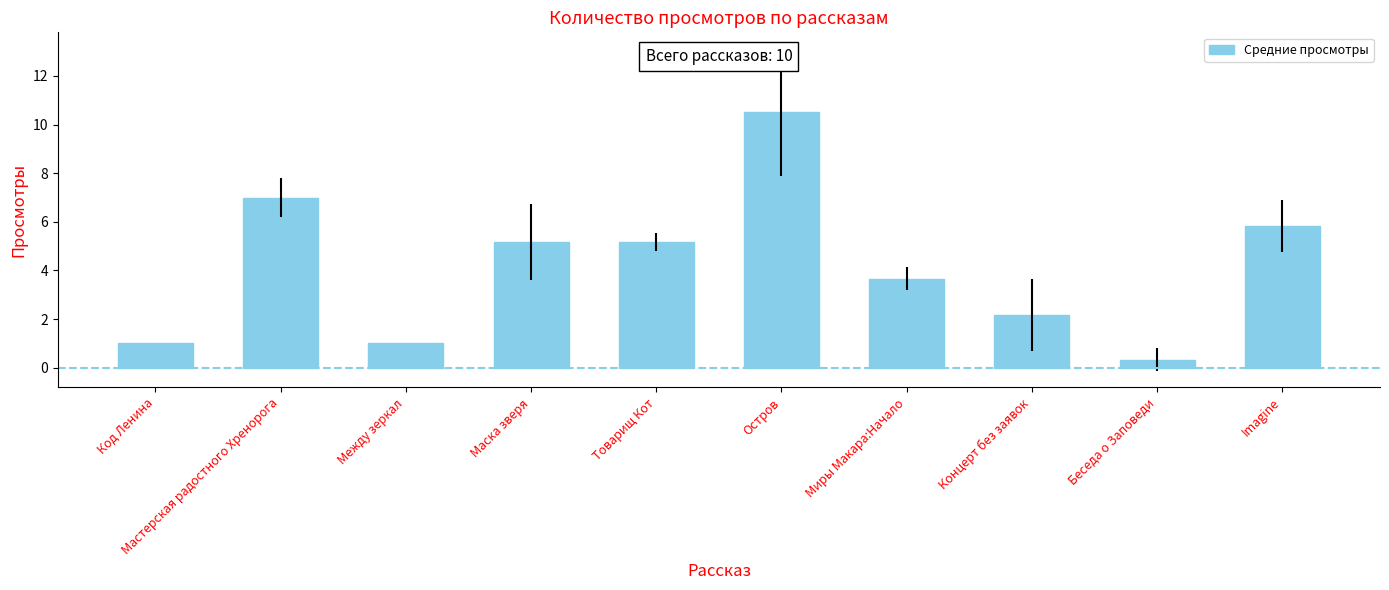

Reading left to right, list all the values displayed in this chart.

1.0	7.0	1.0	5.2	5.2	10.5	3.7	2.2	0.3	5.8